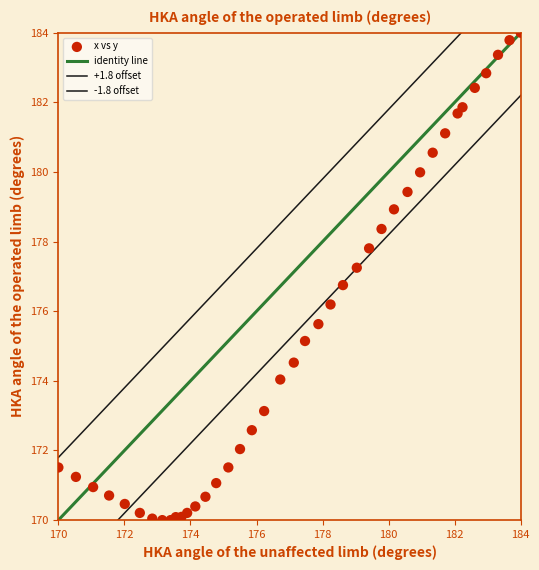

How many data points are displayed?

40